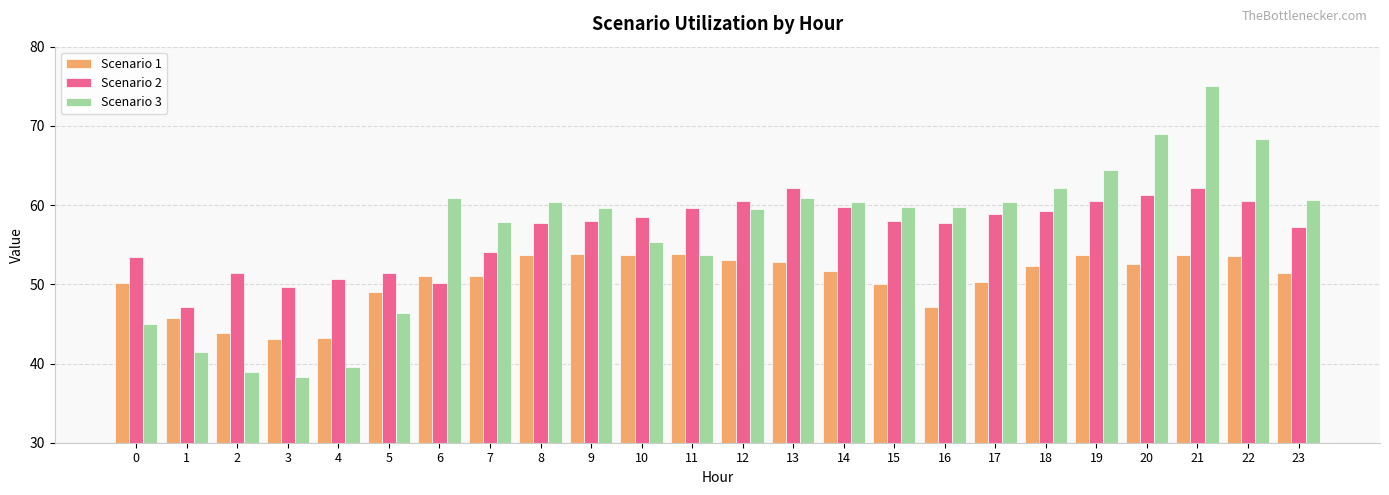

What is the average value of the Scenario 1 series?

50.6